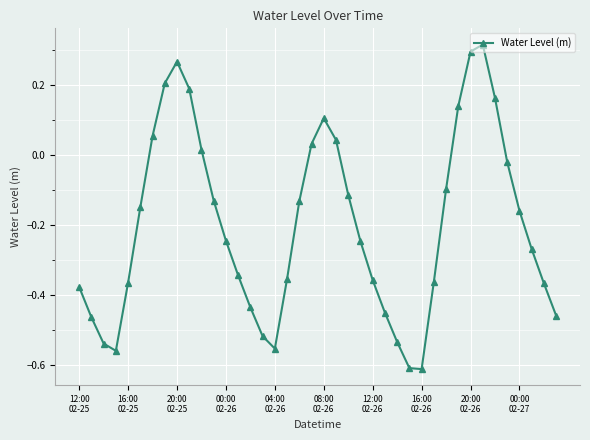

What is the sum of all values?

-8.0